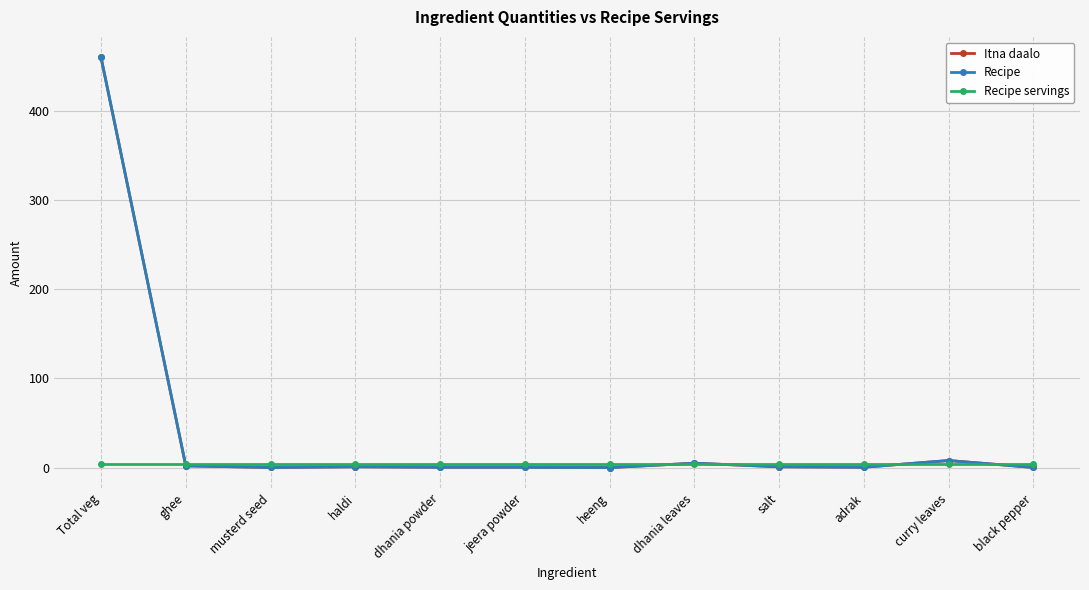

At which category is the sum across all series the highest?

Total veg